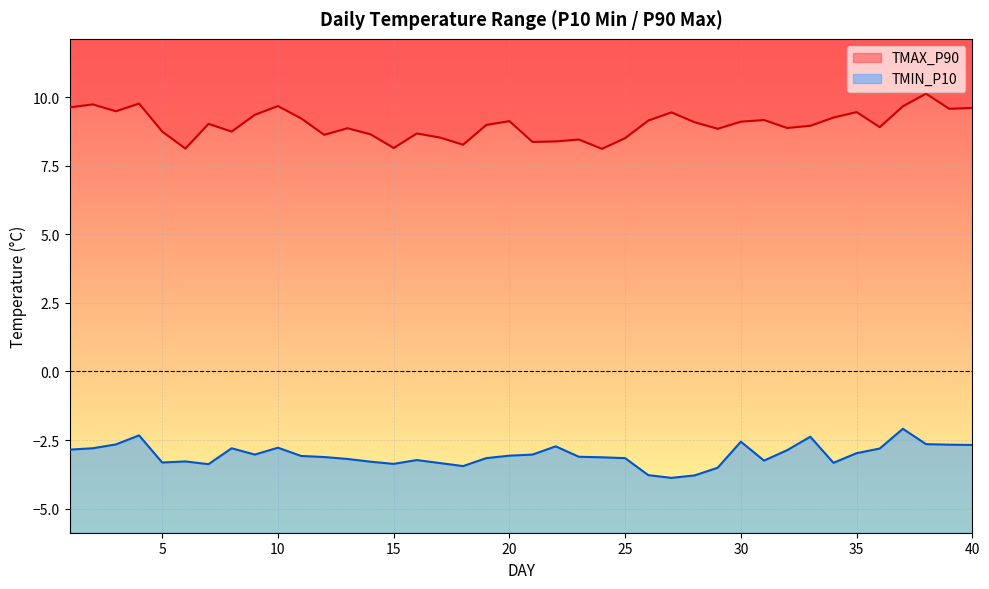

How many interior local valleys does the TMIN_P10 series have?

8